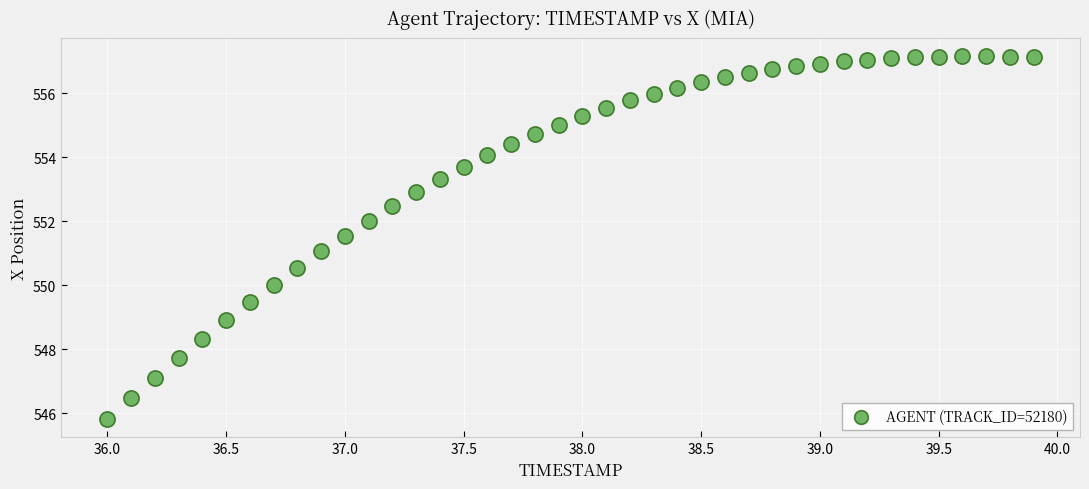

What is the range of X values (max minus min)?

3.9